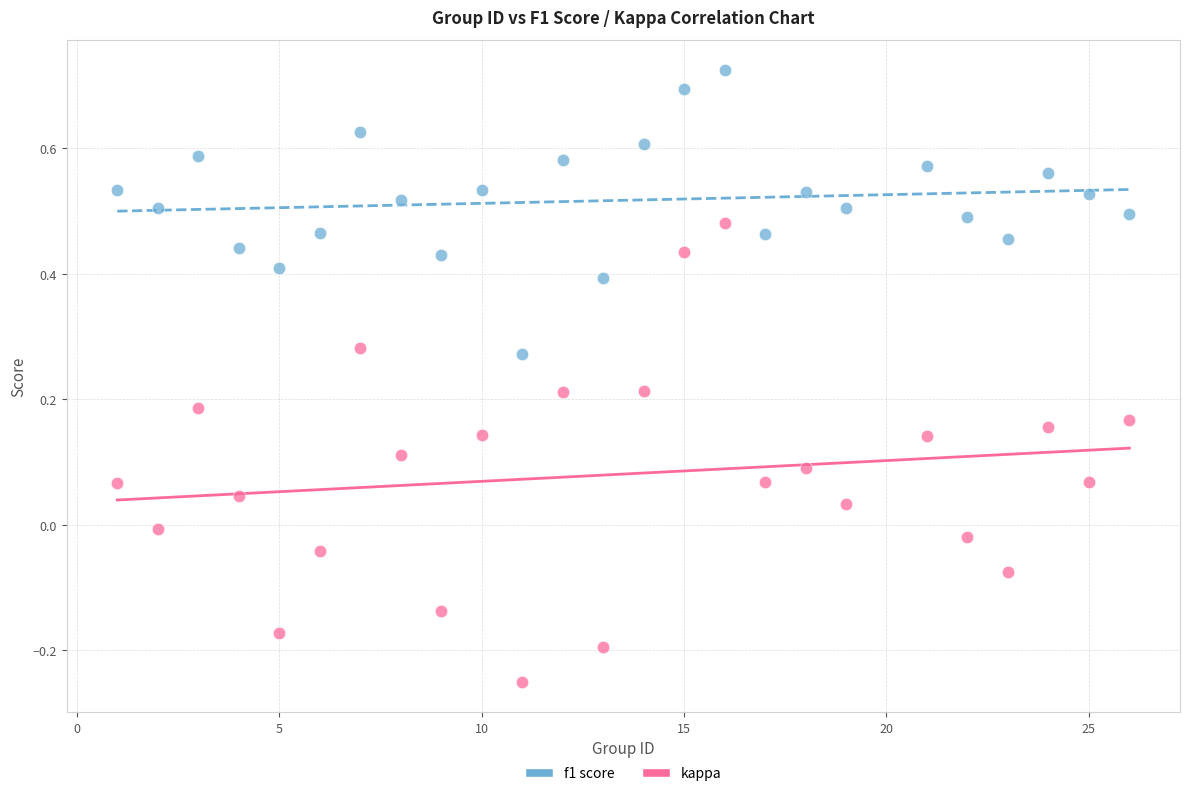

Across all data points, what is the range of X values (max minus min)?

25.0